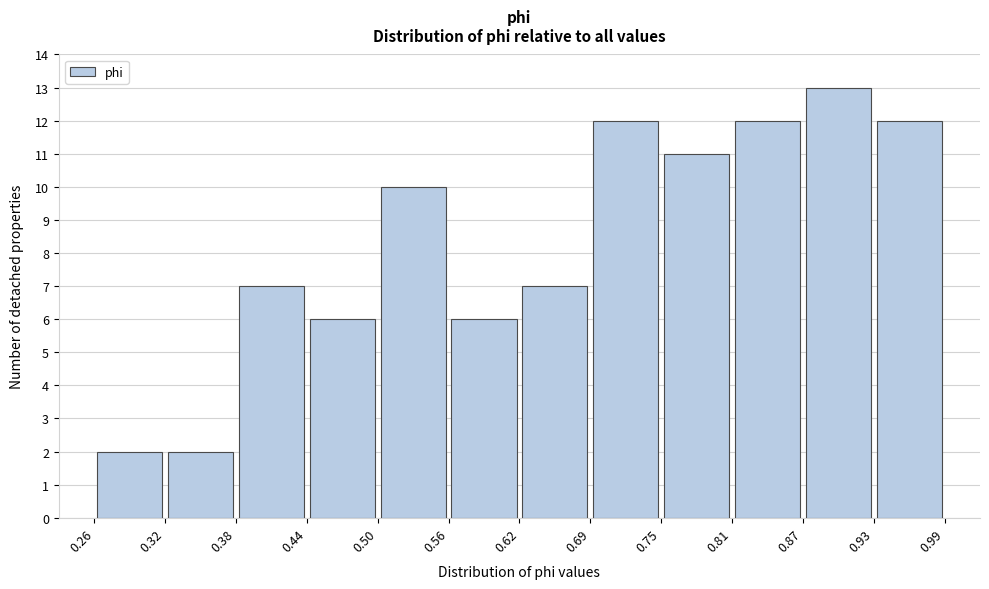

Reading left to right, list every bar in this chart as the range it spans on the x-axis followed by its height. The values are not printed on the chart, so give them approximately, as read against the axis.

0.26 to 0.32: 2
0.32 to 0.38: 2
0.38 to 0.44: 7
0.44 to 0.50: 6
0.50 to 0.56: 10
0.56 to 0.62: 6
0.62 to 0.69: 7
0.69 to 0.75: 12
0.75 to 0.81: 11
0.81 to 0.87: 12
0.87 to 0.93: 13
0.93 to 0.99: 12